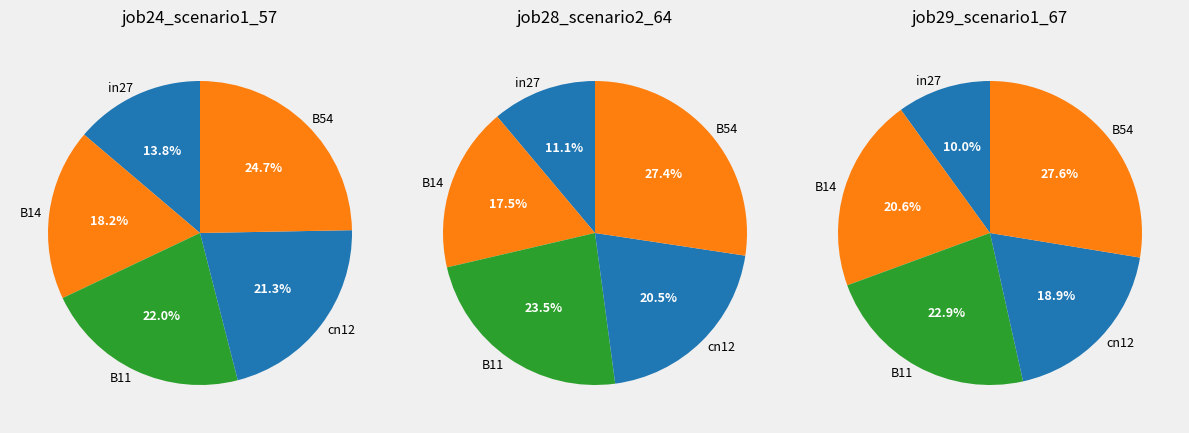

The cn12 slice represents 21% of the pie. True or false?

True